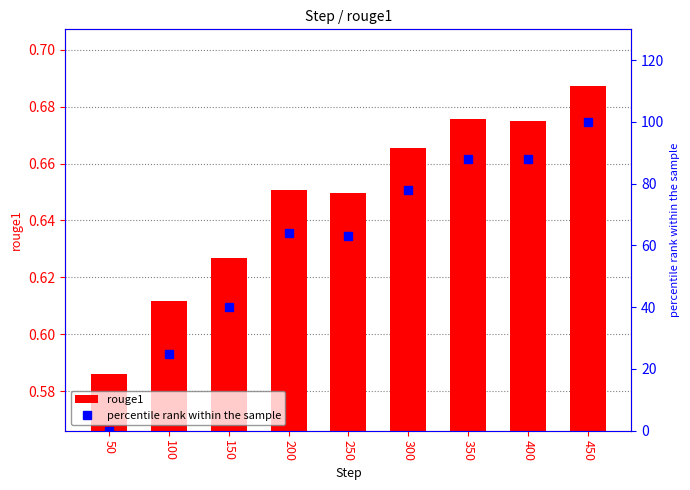

What is the sum of the rouge1 values at 250 and 200?

1.3